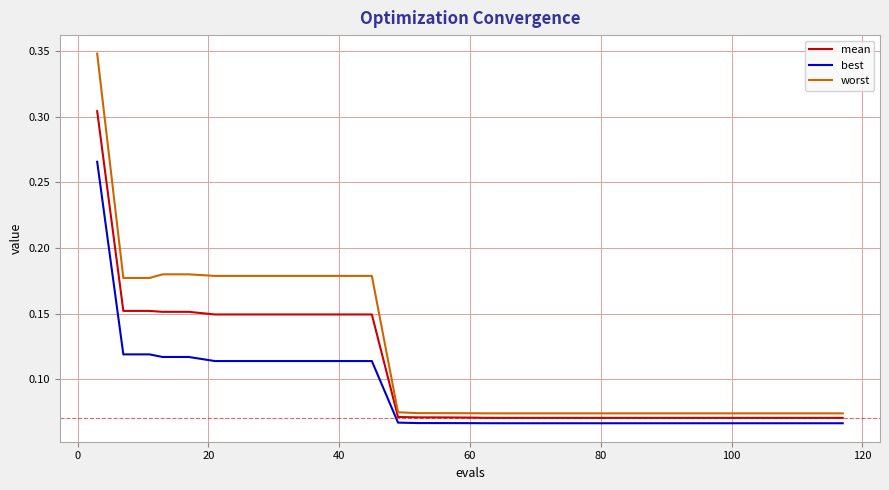

List the series in order of their peak value, lowest first.

best, mean, worst